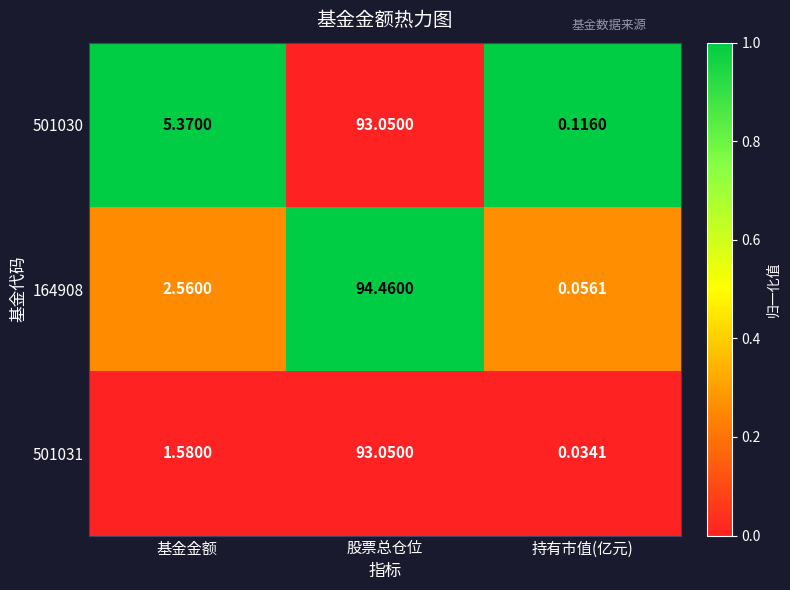

Count the number of data series in this chart.

3